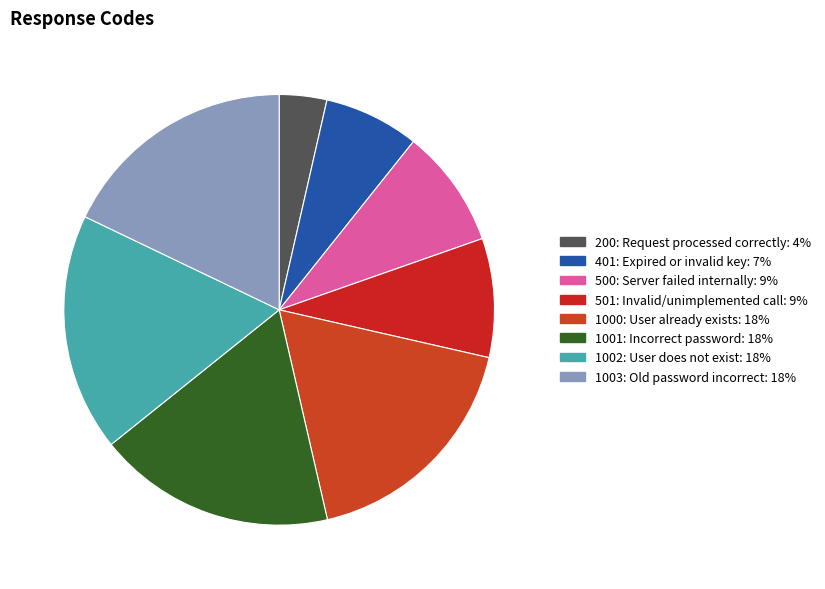

How many segments does this pie chart have?

8